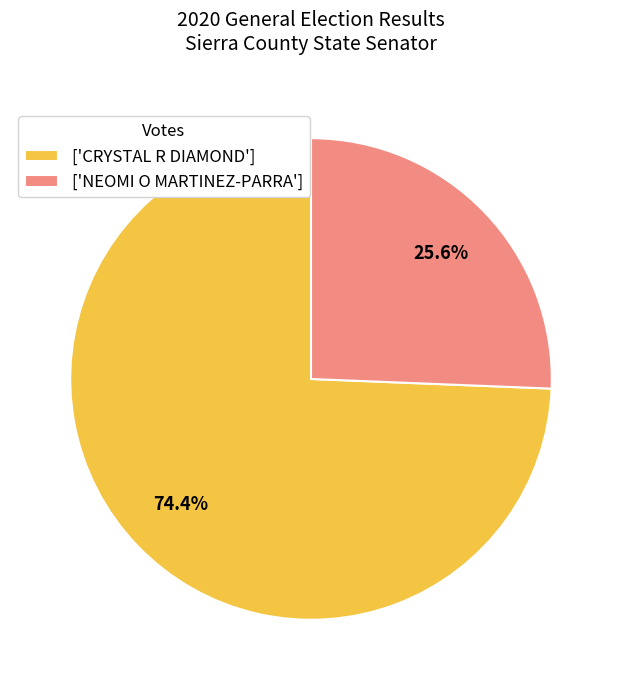

What is the smallest slice in the pie chart?

['NEOMI O MARTINEZ-PARRA']